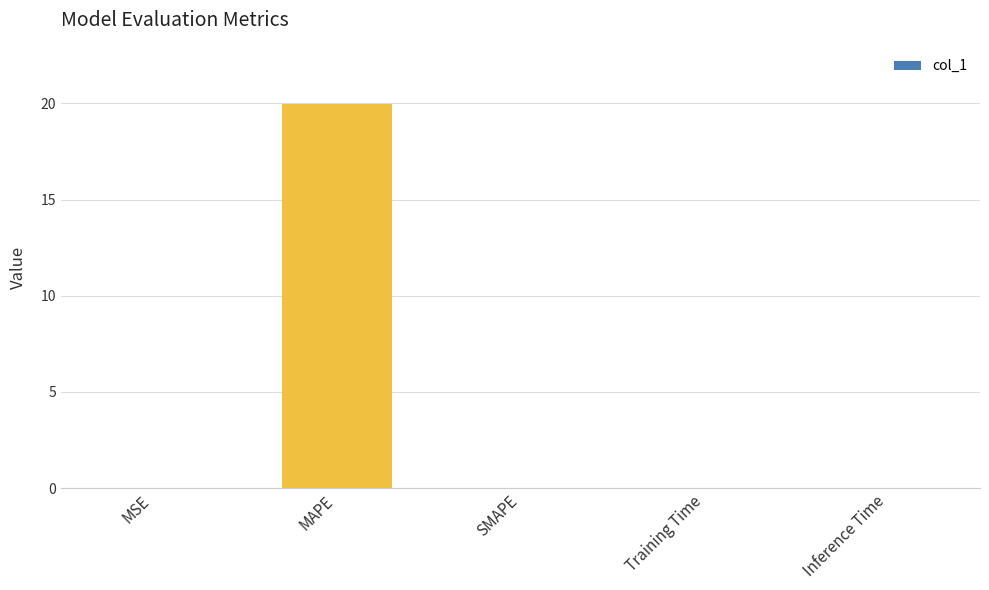

The value at SMAPE is 0.0. True or false?

True